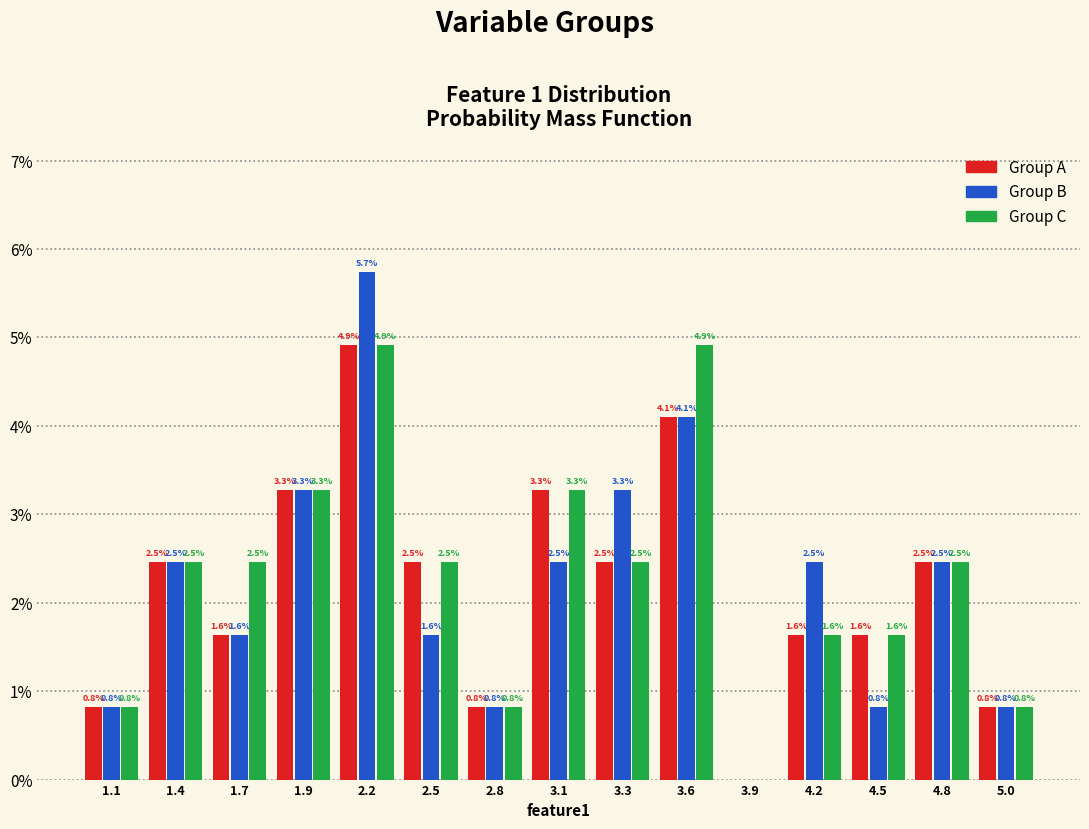

Reading right to left, extract all data points from this chart.

Group A: 5.0=0.8	4.8=2.5	4.5=1.6	4.2=1.6	3.9=0.0	3.6=4.1	3.3=2.5	3.1=3.3	2.8=0.8	2.5=2.5	2.2=4.9	1.9=3.3	1.7=1.6	1.4=2.5	1.1=0.8
Group B: 5.0=0.8	4.8=2.5	4.5=0.8	4.2=2.5	3.9=0.0	3.6=4.1	3.3=3.3	3.1=2.5	2.8=0.8	2.5=1.6	2.2=5.7	1.9=3.3	1.7=1.6	1.4=2.5	1.1=0.8
Group C: 5.0=0.8	4.8=2.5	4.5=1.6	4.2=1.6	3.9=0.0	3.6=4.9	3.3=2.5	3.1=3.3	2.8=0.8	2.5=2.5	2.2=4.9	1.9=3.3	1.7=2.5	1.4=2.5	1.1=0.8